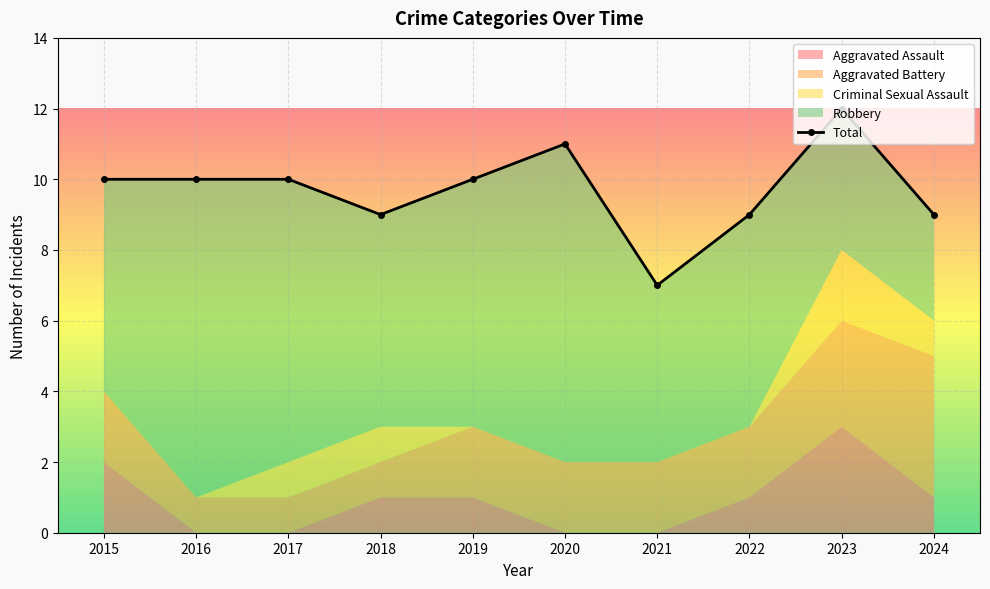

Which label corresponds to the smallest value in the chart?

2021